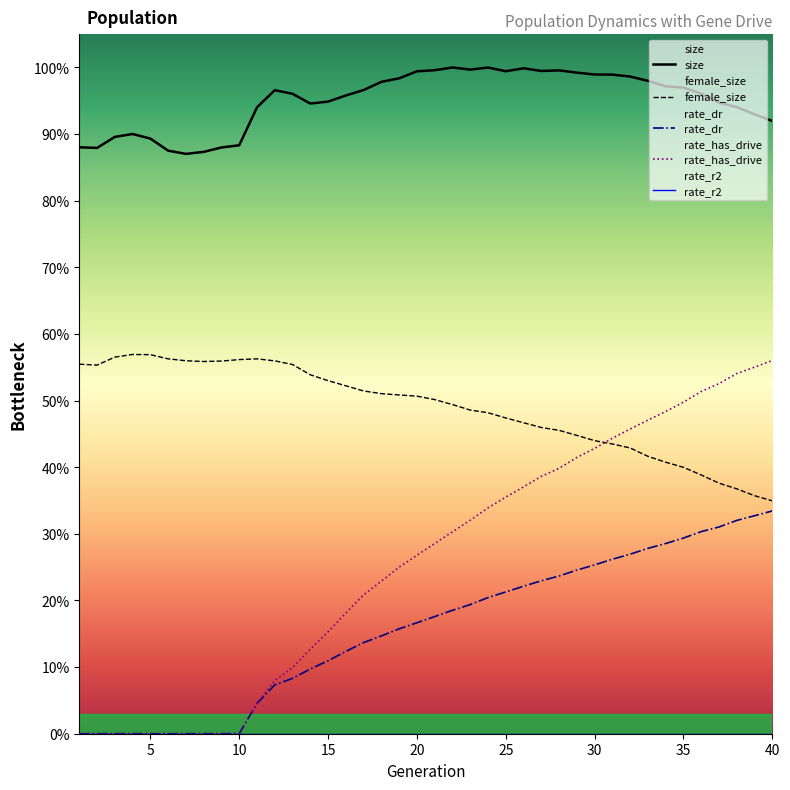

Which series has the largest range (max minus min)?

rate_has_drive